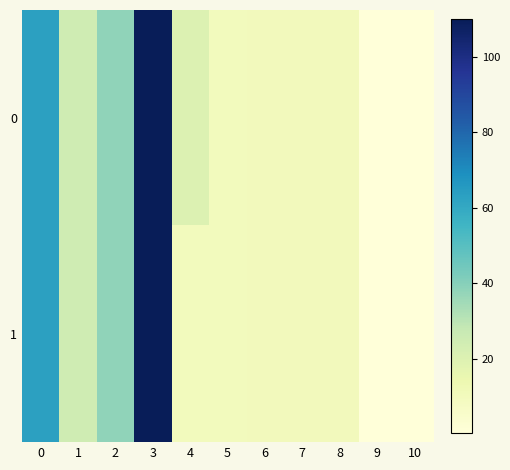

At which category is the sum across all series the highest?

3